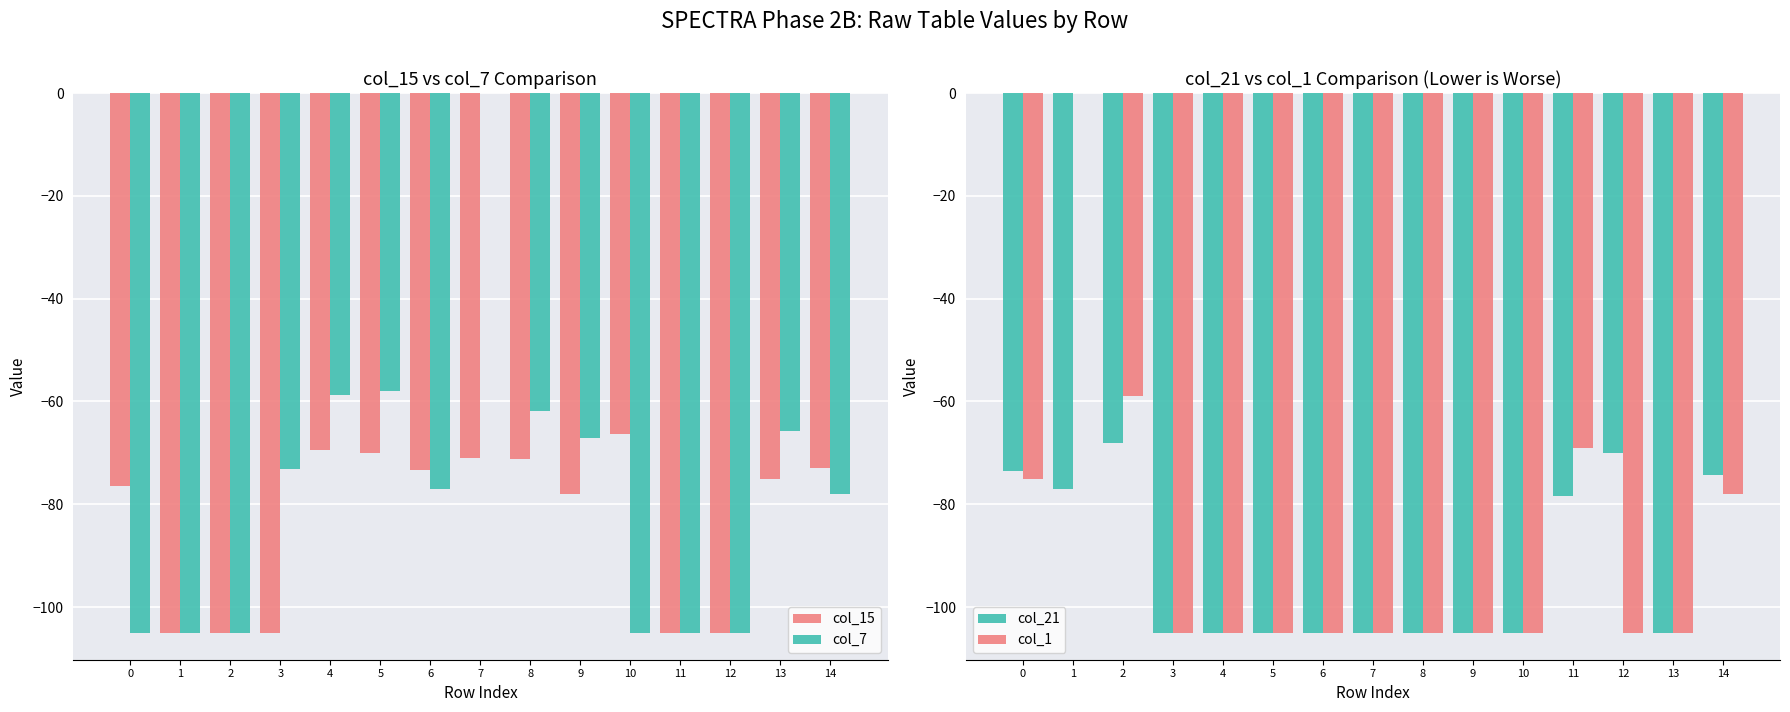

The col_1 series shows -59.0 at 2. True or false?

True